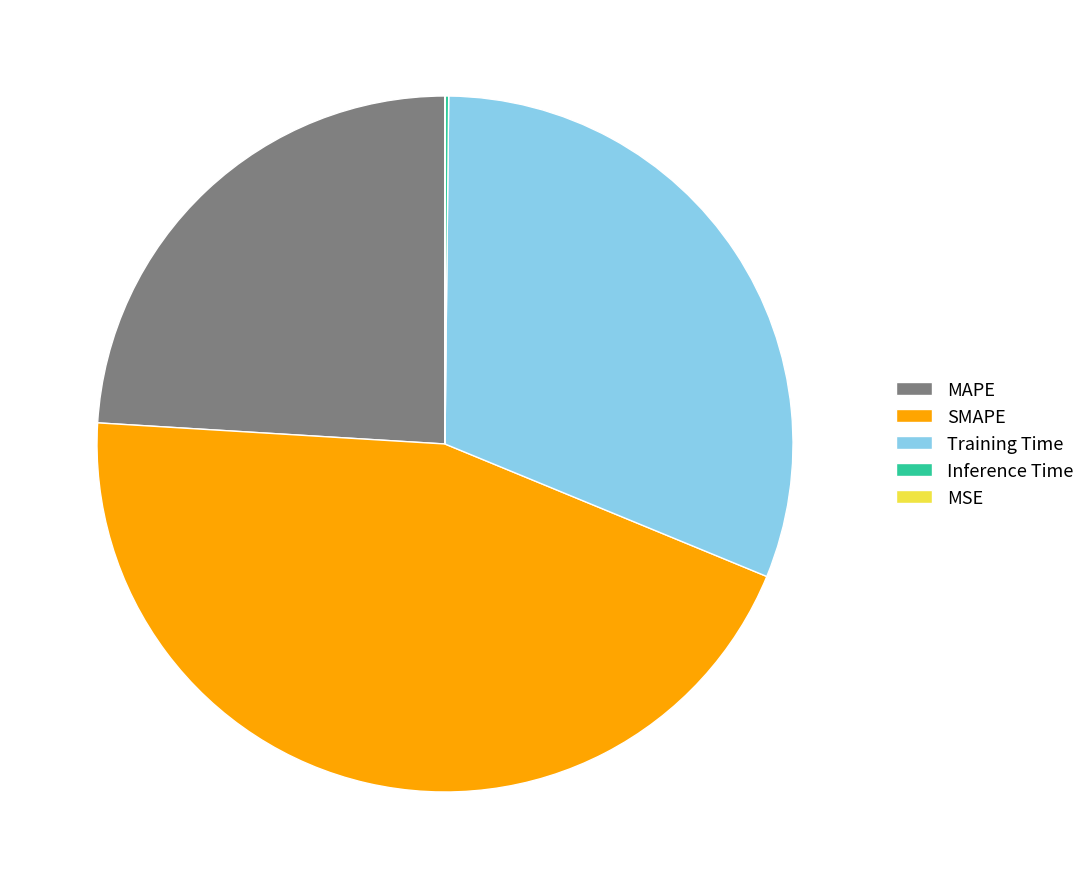

Between SMAPE and MAPE, which is larger?

SMAPE